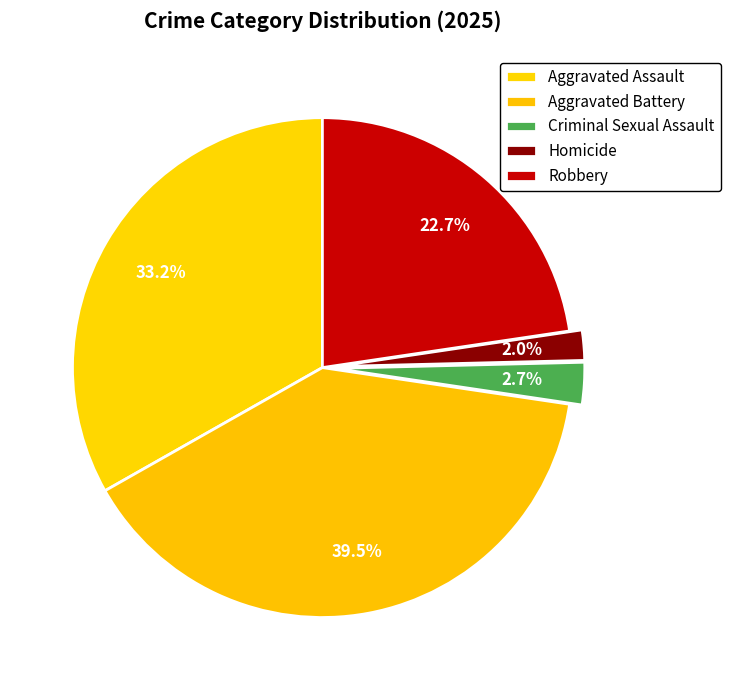

Count the number of slices in the pie.

5